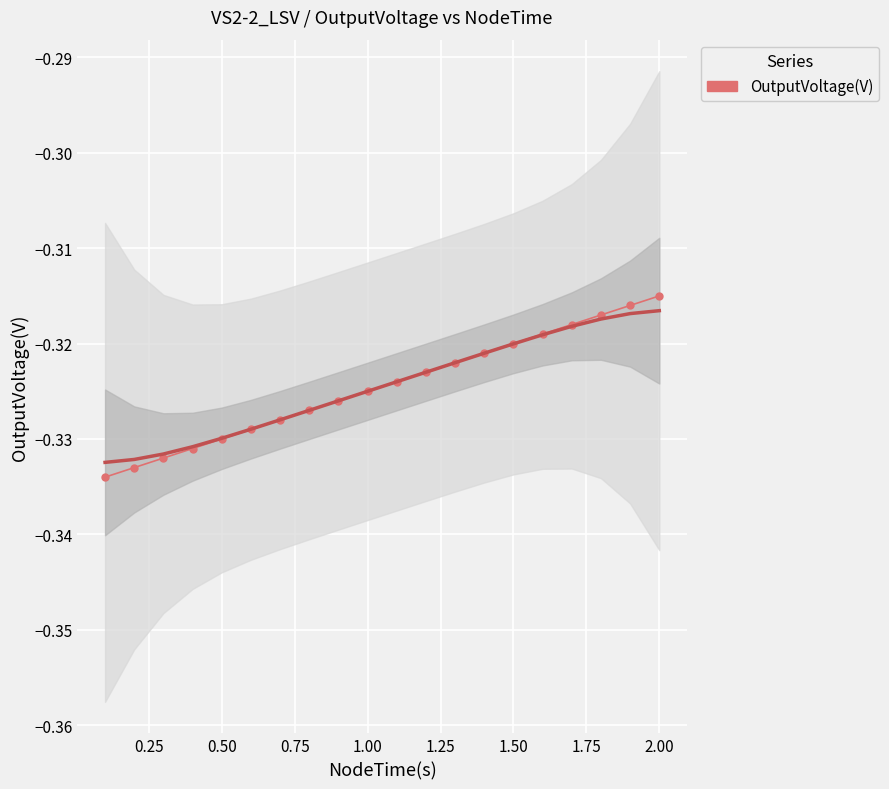

The value at 15 is -0.5. True or false?

False